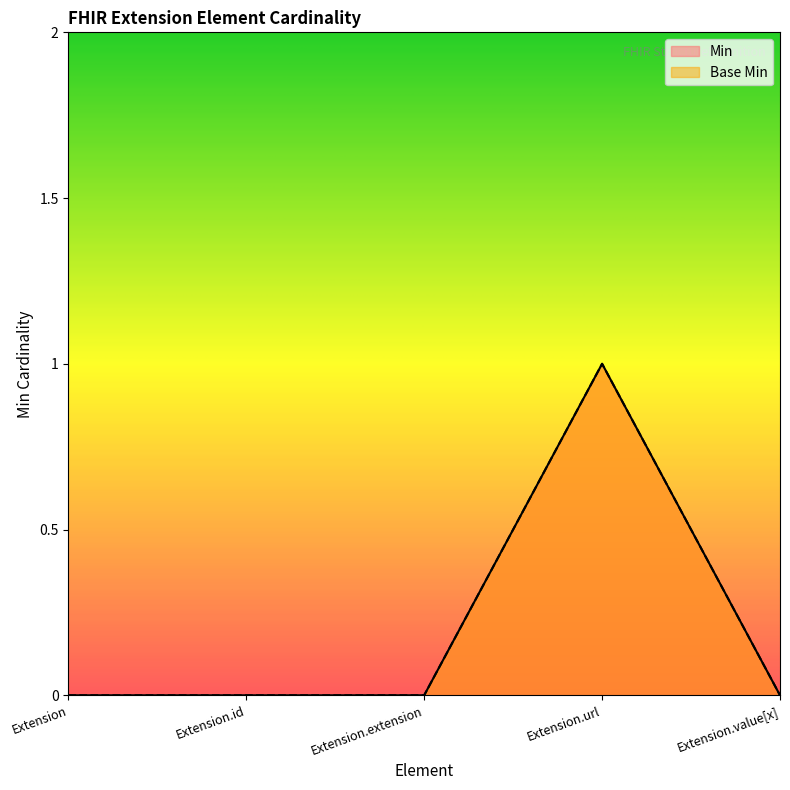

List the labels in order of Base Min value, smallest first.

Extension, Extension.id, Extension.extension, Extension.value[x], Extension.url